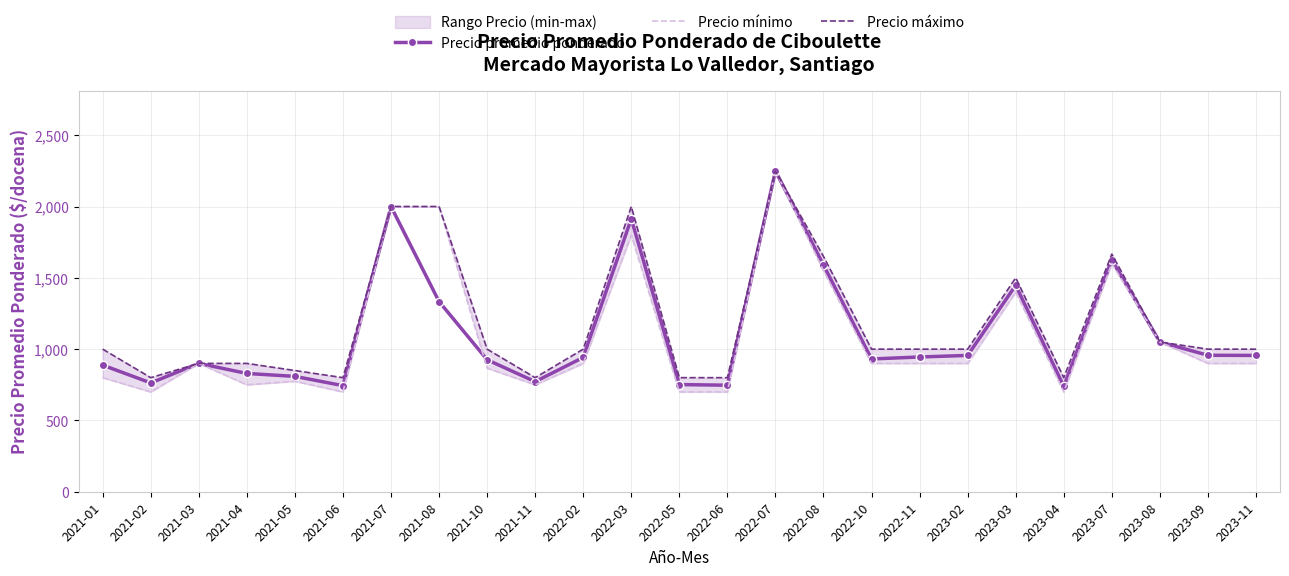

Reading left to right, extract all data points from this chart.

Precio promedio ponderado: 2021-01=888.0	2021-02=763.0	2021-03=900.0	2021-04=829.5	2021-05=809.0	2021-06=744.0	2021-07=2000.0	2021-08=1333.5	2021-10=925.7	2021-11=772.0	2022-02=942.0	2022-03=1914.0	2022-05=751.5	2022-06=747.0	2022-07=2250.0	2022-08=1589.5	2022-10=931.0	2022-11=945.0	2023-02=956.0	2023-03=1448.0	2023-04=739.0	2023-07=1625.0	2023-08=1050.0	2023-09=957.0	2023-11=956.0
Precio mínimo: 2021-01=800.0	2021-02=700.0	2021-03=900.0	2021-04=750.0	2021-05=775.0	2021-06=700.0	2021-07=2000.0	2021-08=2000.0	2021-10=866.7	2021-11=750.0	2022-02=900.0	2022-03=1800.0	2022-05=700.0	2022-06=700.0	2022-07=2250.0	2022-08=1550.0	2022-10=900.0	2022-11=900.0	2023-02=900.0	2023-03=1400.0	2023-04=700.0	2023-07=1600.0	2023-08=1050.0	2023-09=900.0	2023-11=900.0
Precio máximo: 2021-01=1000.0	2021-02=800.0	2021-03=900.0	2021-04=900.0	2021-05=850.0	2021-06=800.0	2021-07=2000.0	2021-08=2000.0	2021-10=1000.0	2021-11=800.0	2022-02=1000.0	2022-03=2000.0	2022-05=800.0	2022-06=800.0	2022-07=2250.0	2022-08=1650.0	2022-10=1000.0	2022-11=1000.0	2023-02=1000.0	2023-03=1500.0	2023-04=800.0	2023-07=1666.7	2023-08=1050.0	2023-09=1000.0	2023-11=1000.0